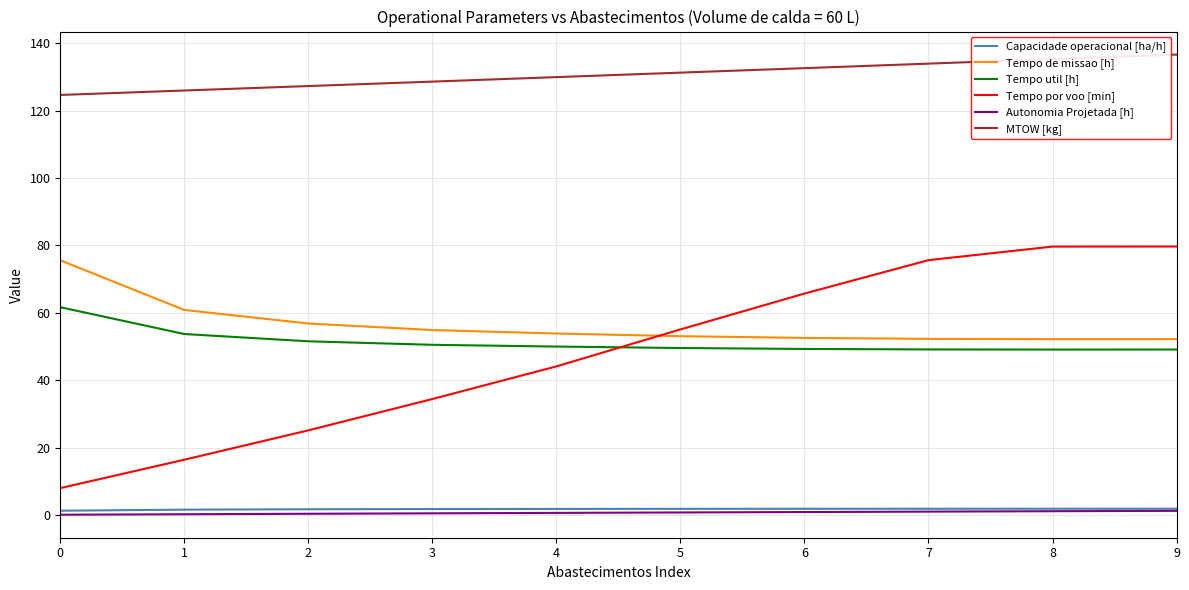

Is it true that MTOW [kg] equals 127.3 at 2?

True